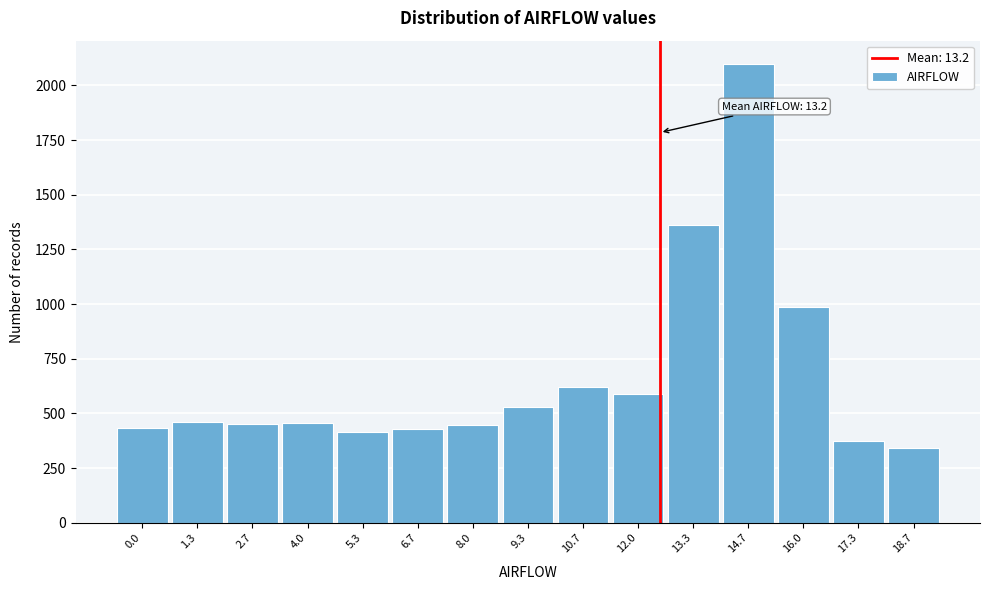

What is the maximum value shown in the chart?

2100